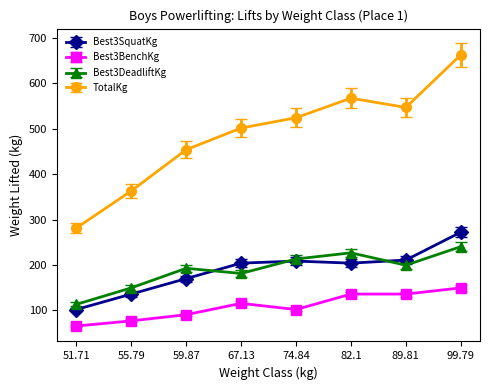

Read the TotalKg value at 59.87.

453.6